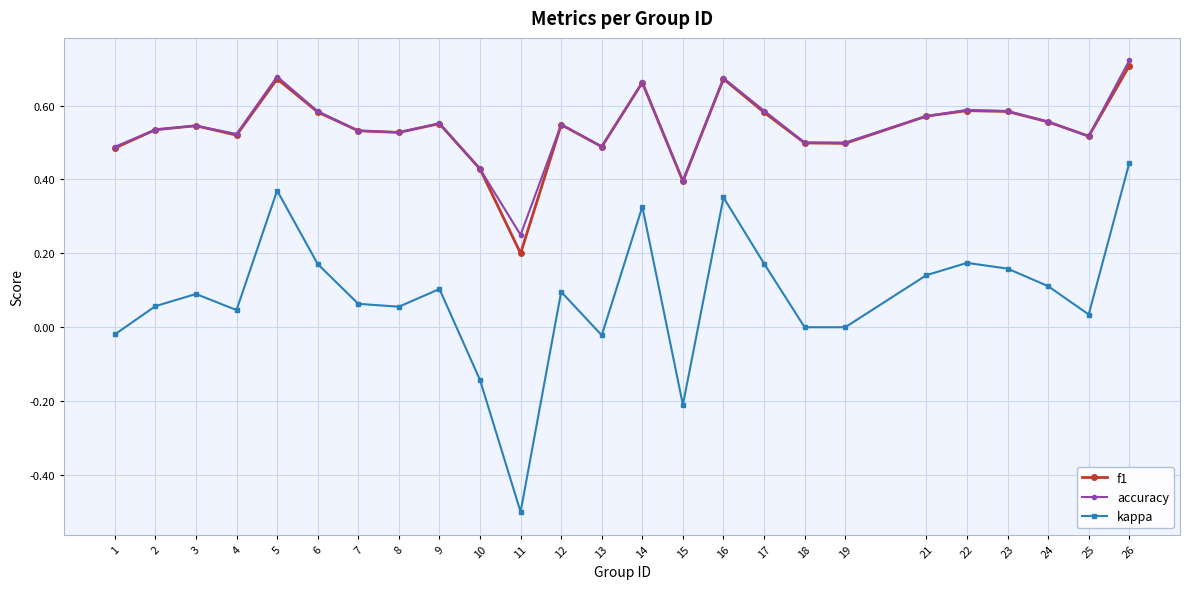

Which series has the widest spread of values?

kappa